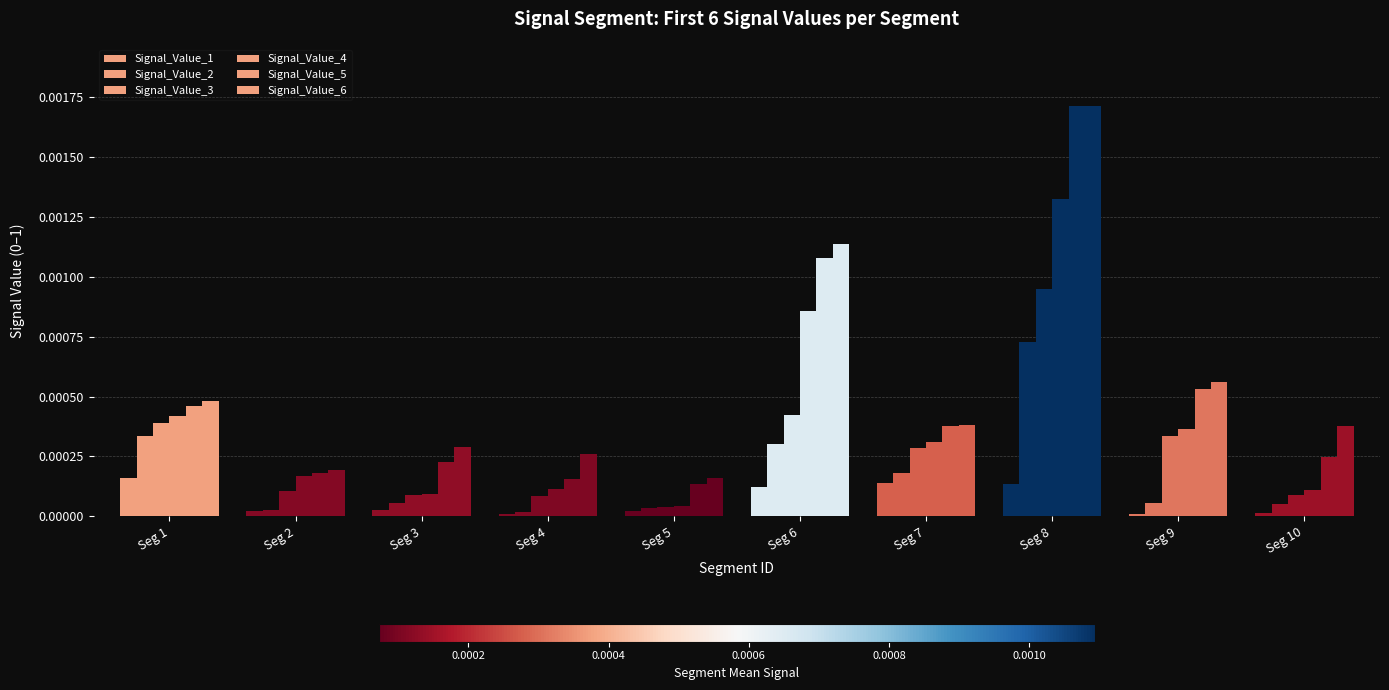

True or false: Signal_Value_1 has a value of 0.0 at Seg 7.

True